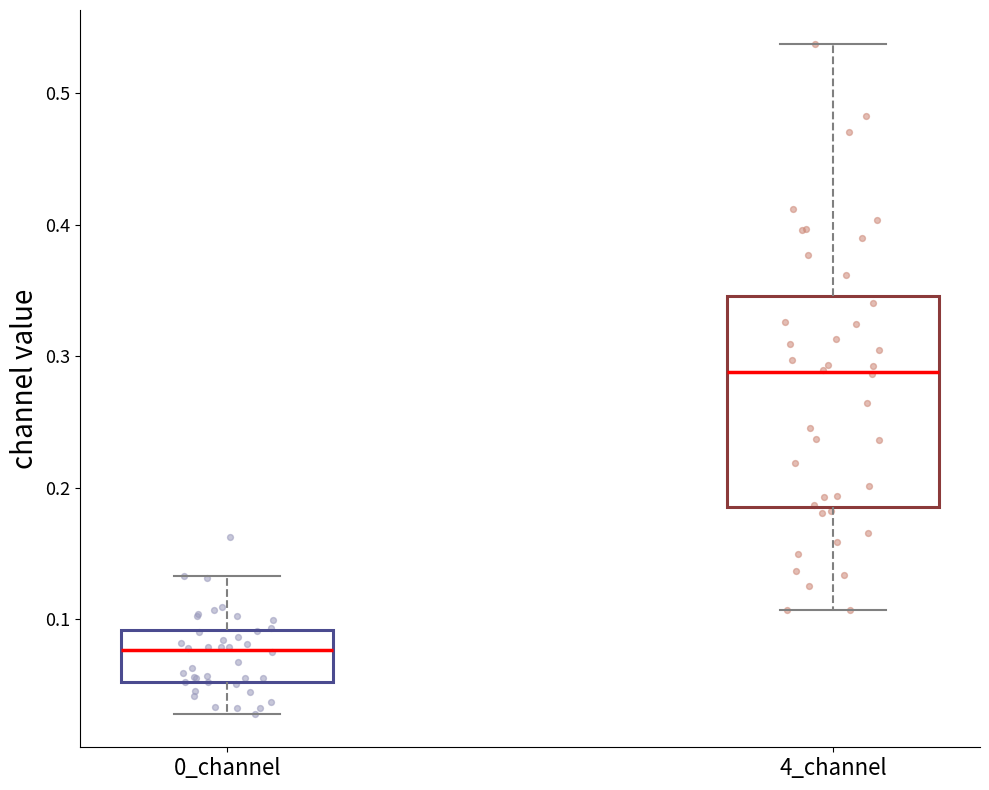

Reading left to right, read every box against the y-axis: the position of its median line, the range the box covers, and the ends of its whiskers. The values are not printed on the chart, so give them approximately, as read against the axis.

0_channel: median 0.08, box 0.05 to 0.09, whiskers 0.03 to 0.13
4_channel: median 0.29, box 0.19 to 0.35, whiskers 0.11 to 0.54